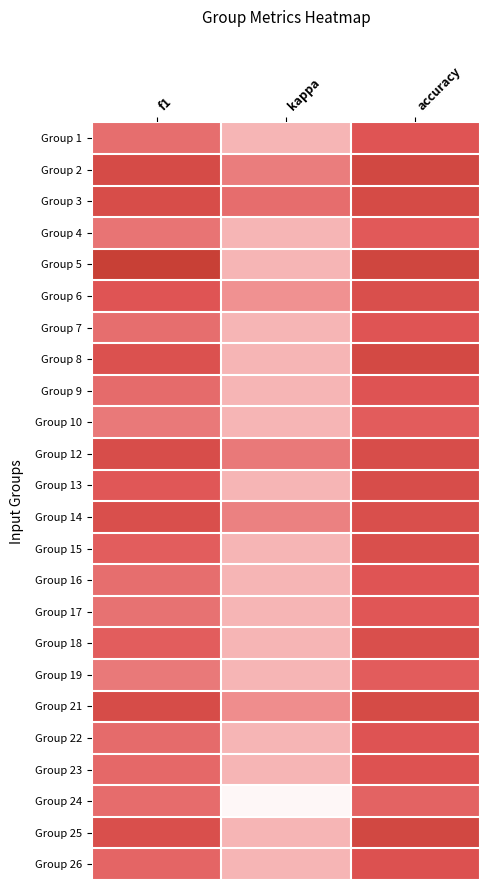

What is the maximum value shown in the chart?

0.9